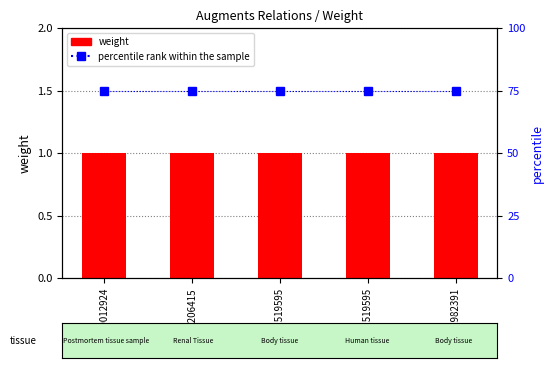

Rank the series by their average value, from lowest to highest.

weight, percentile rank within the sample